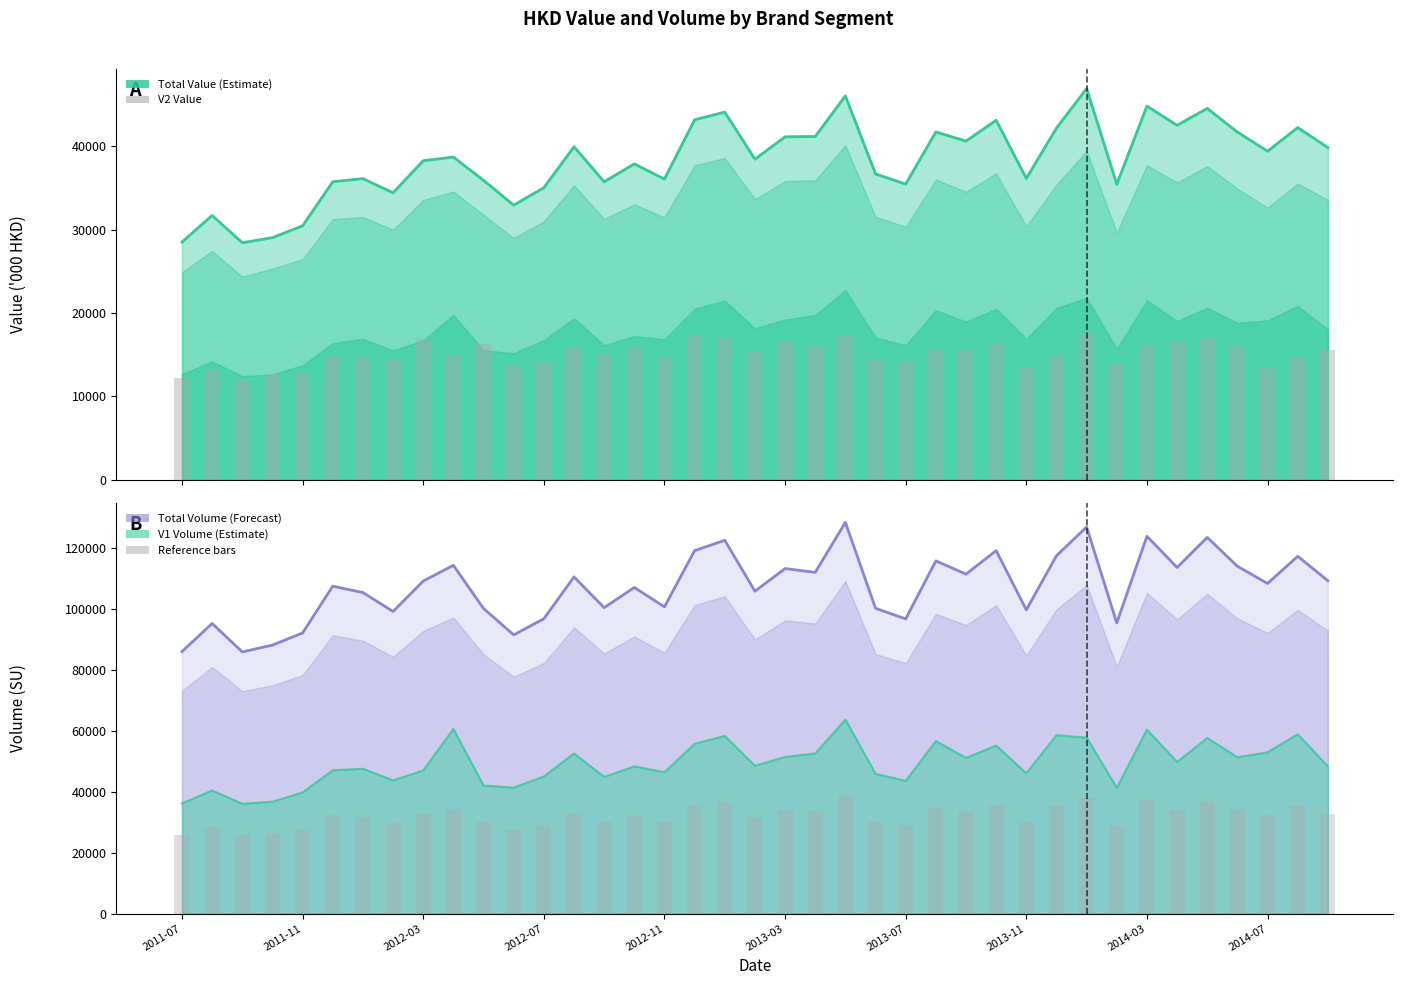

Rank the series at 2011-11 from lowest to highest value.

V2 Value, Reference bars, Total Value, Total Volume (SU)